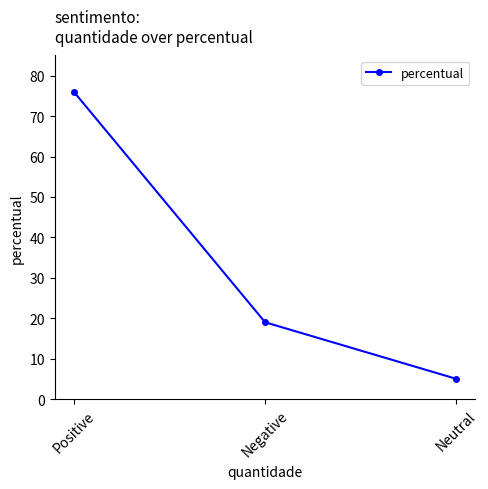

Is this an area chart (filled region under the line)?

No